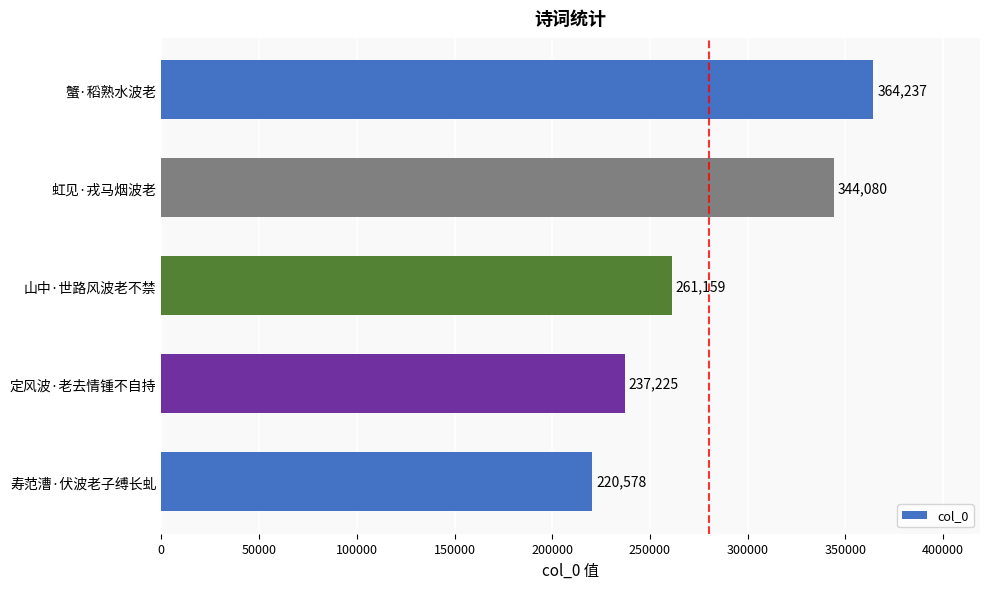

Are the bars grouped side by side (vs. stacked)?

No